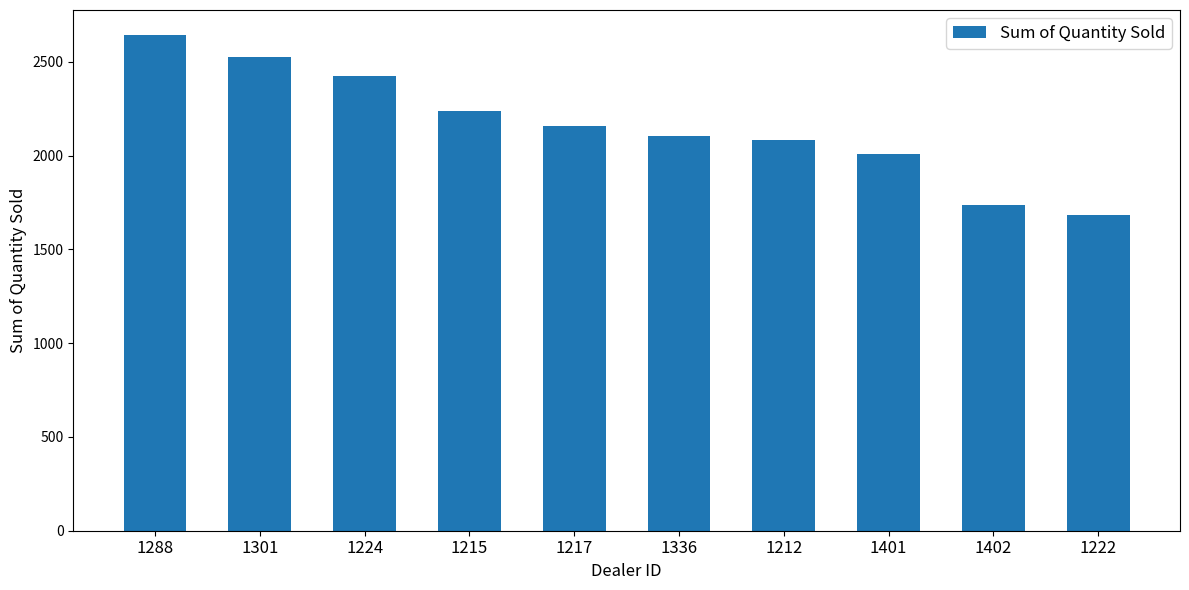

Reading left to right, extract all data points from this chart.

1288=2644	1301=2523	1224=2422	1215=2238	1217=2158	1336=2102	1212=2083	1401=2006	1402=1738	1222=1683